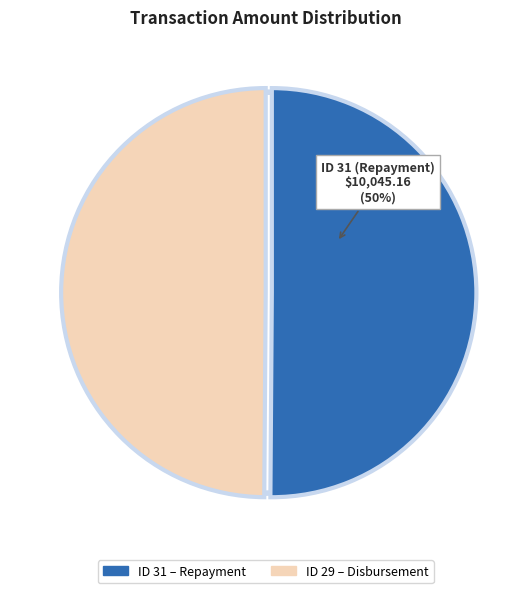

The ID 29 – Disbursement slice represents 50% of the pie. True or false?

True